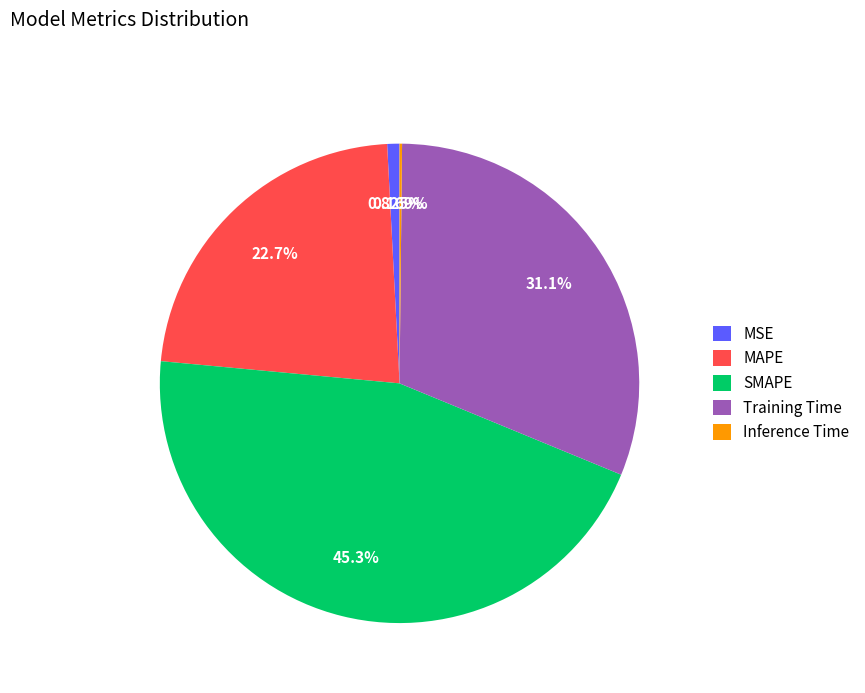

What percentage is NOT represented by Training Time?

68.9%